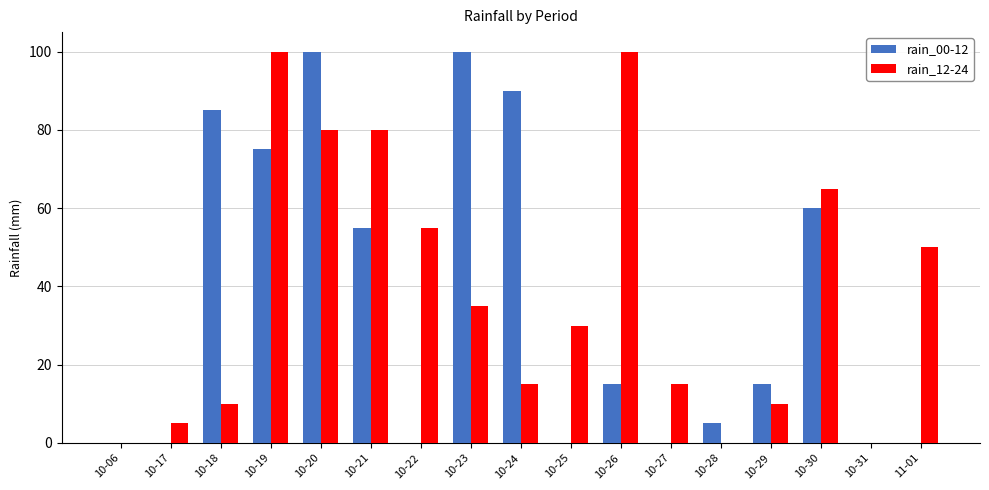

What is the maximum value shown in the chart?

100